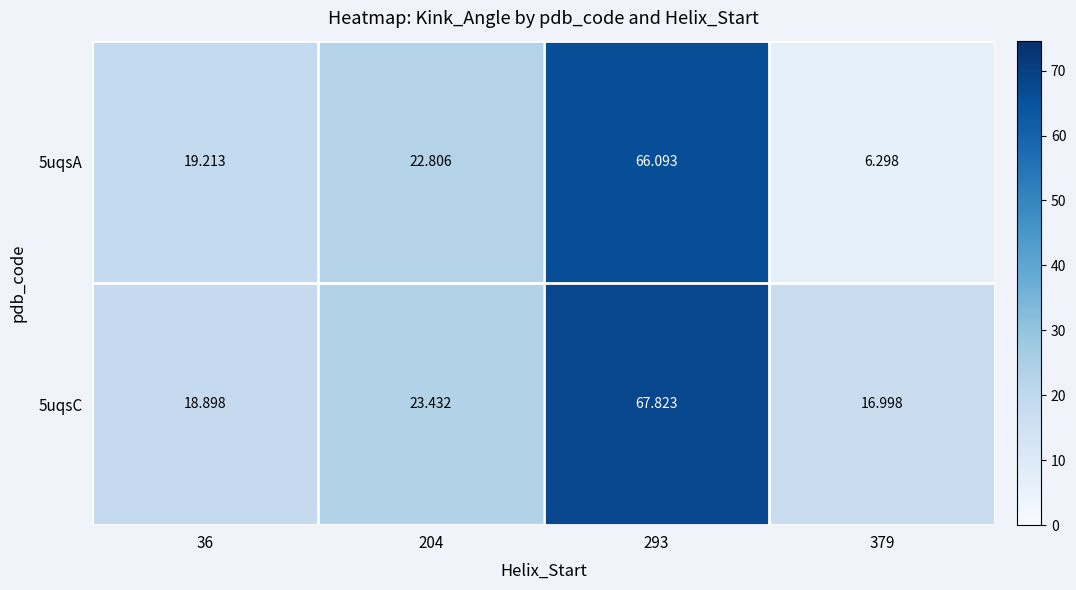

Is the value of 5uqsA at 36 greater than the value of 5uqsC at 36?

Yes